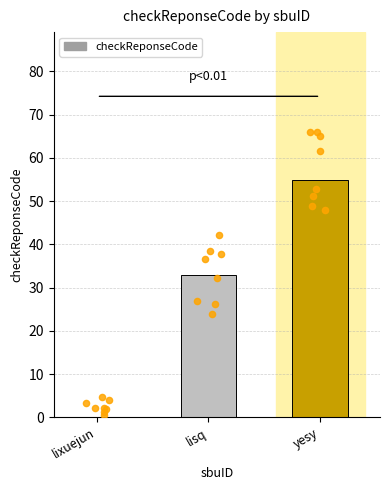

What is the change in value from lixuejun to lisq?

+33